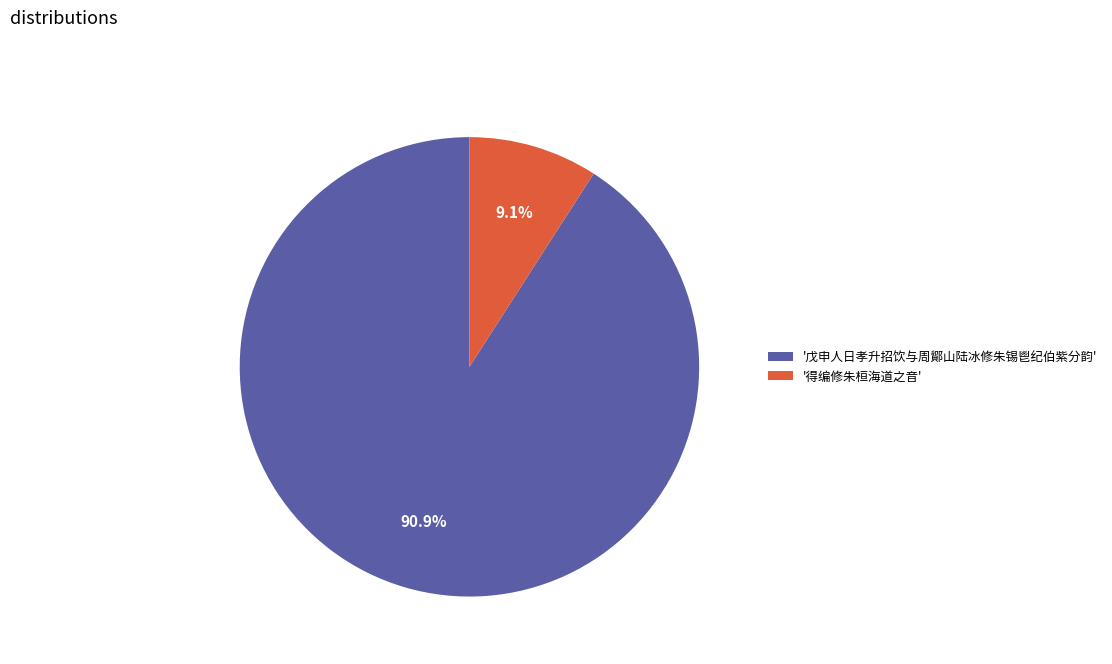

Count the number of slices in the pie.

2